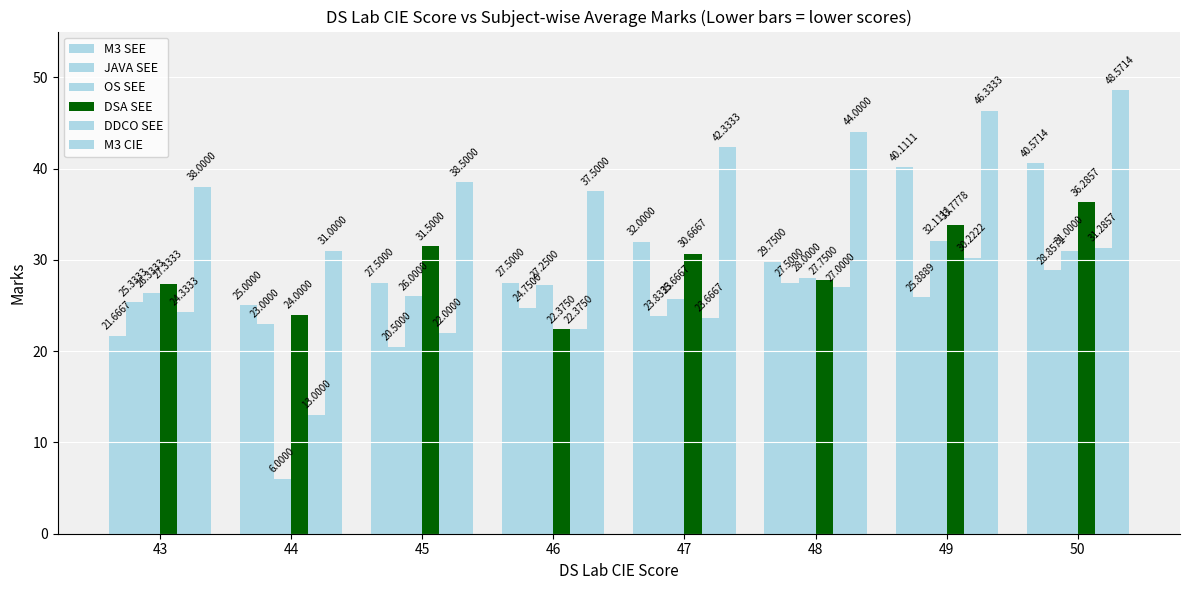

How many values in the DDCO SEE series exceed 24?

4